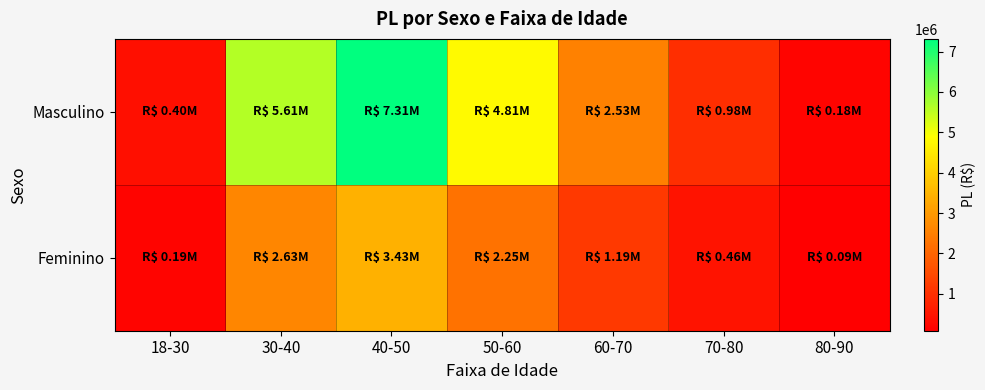

Which series has the largest total across all categories?

Masculino